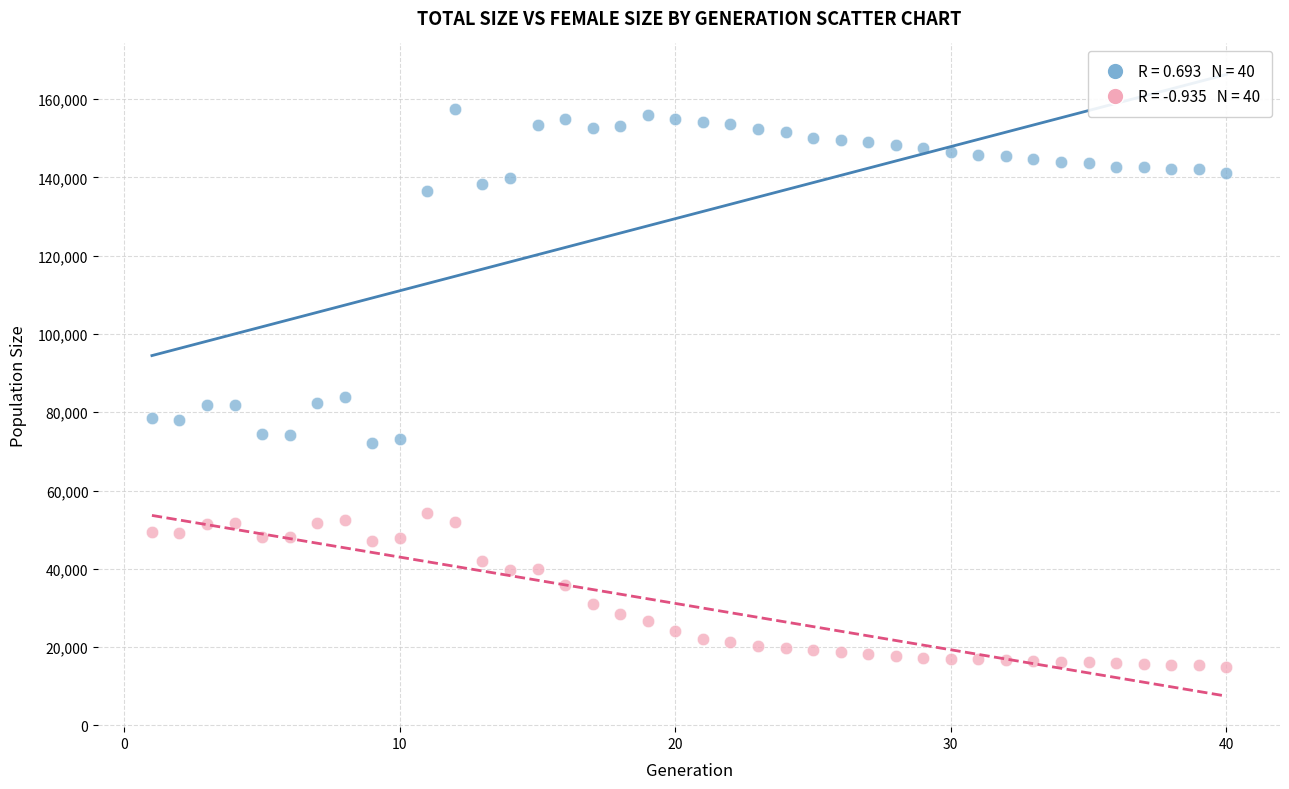

Across all data points, what is the range of X values (max minus min)?

39